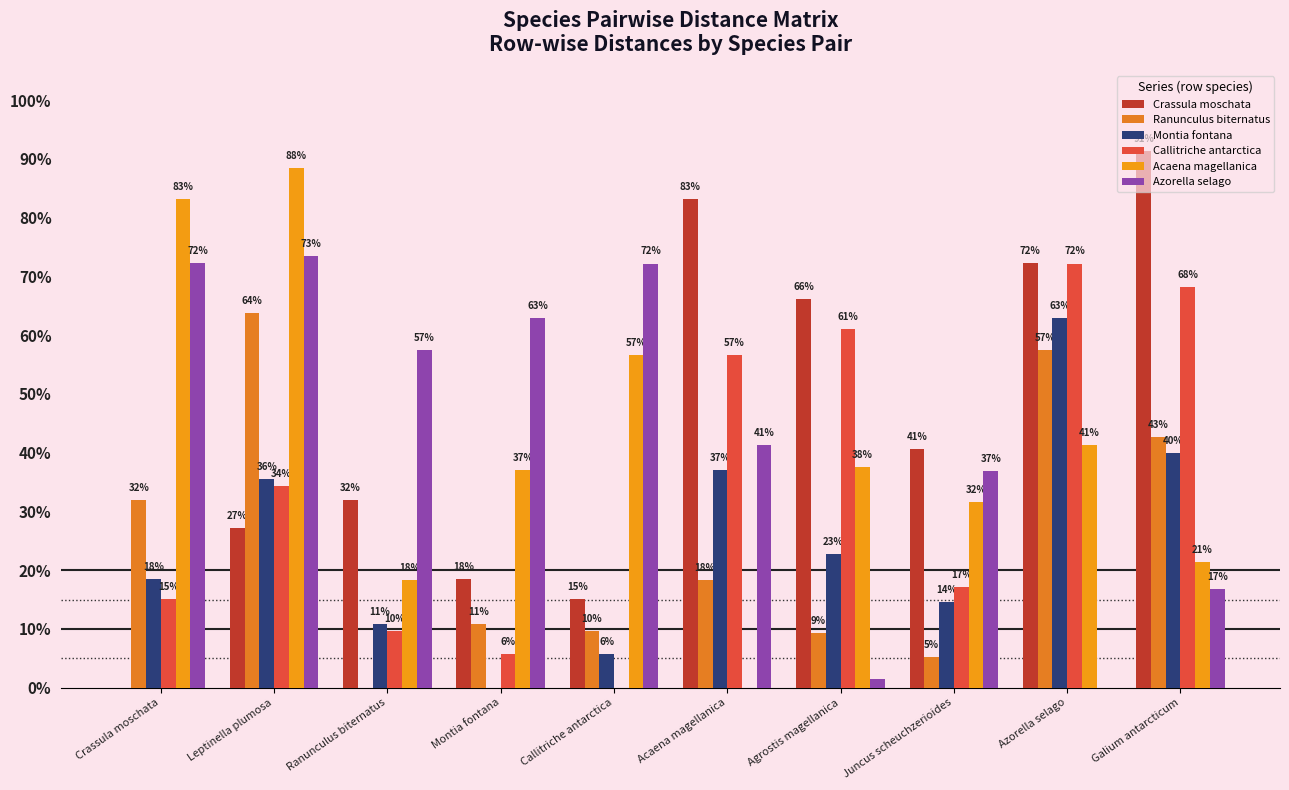

What is the sum of all Montia fontana values?

2.5